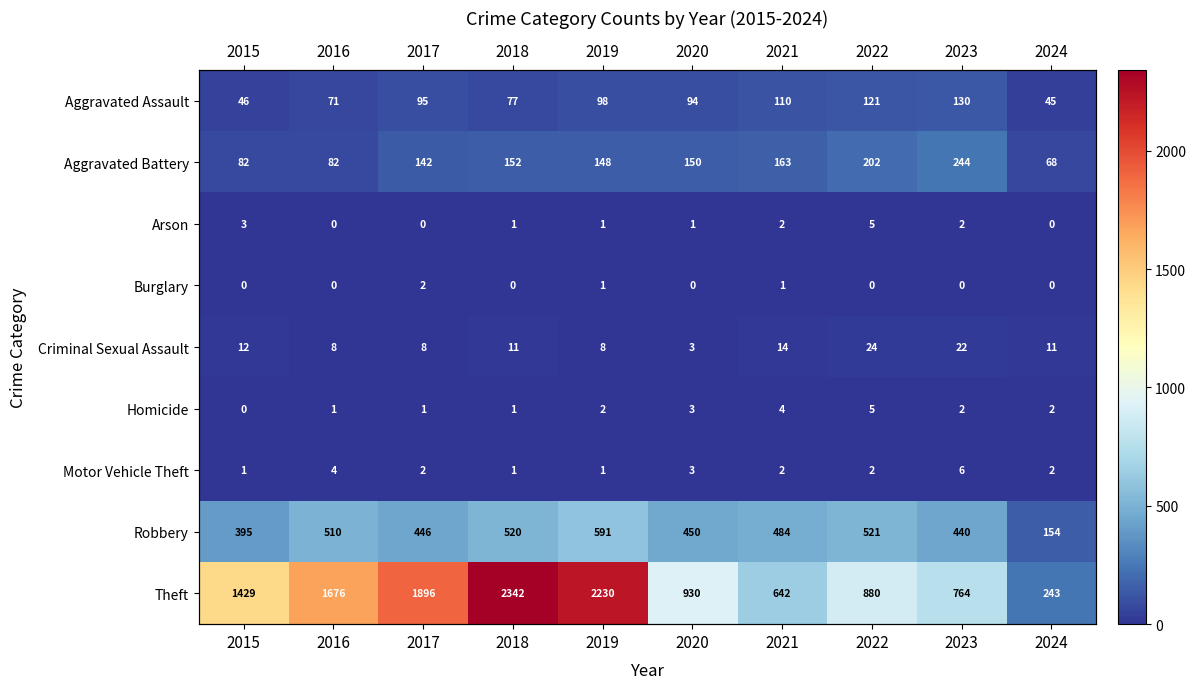

What is the approximate value of Criminal Sexual Assault at 2024?

11